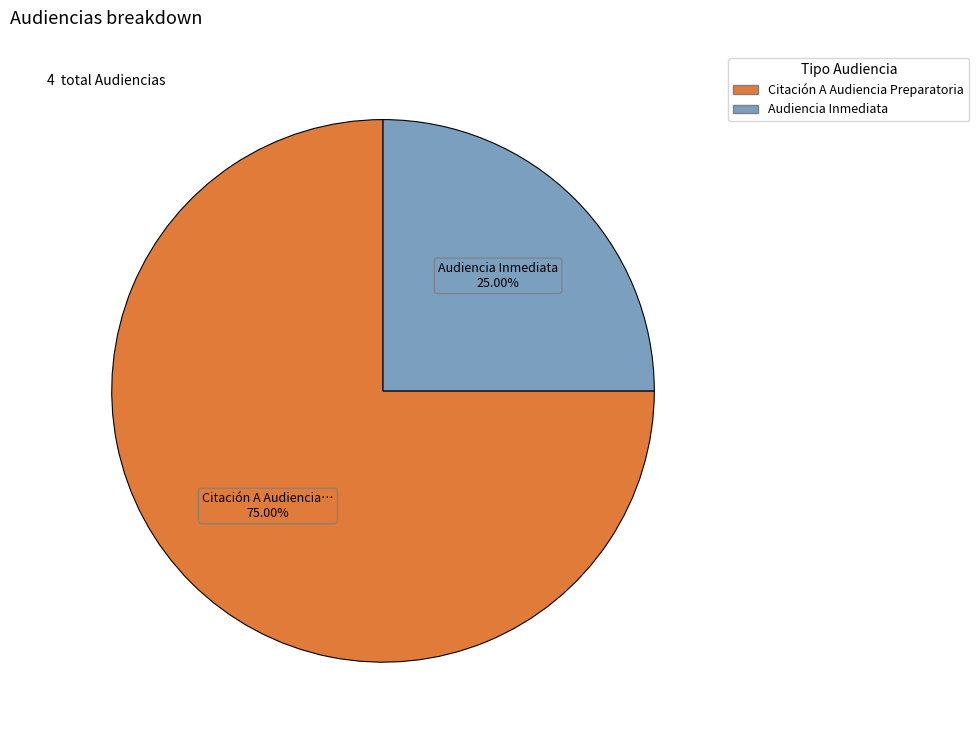

Is it true that Audiencia Inmediata is 14% of the pie?

False